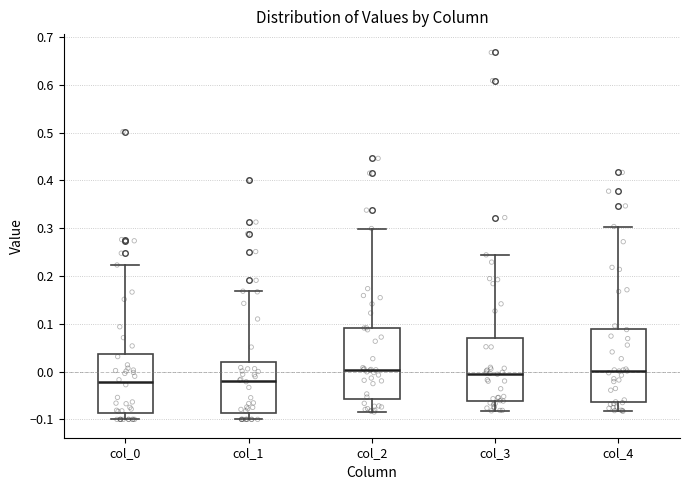

Reading left to right, transcribe this box plot: for each box, give where its median line is, the range the box spans, and where its two whiskers end, as read against the y-axis. The values are not printed on the chart, so give them approximately, as read against the axis.

col_0: median -0.02, box -0.09 to 0.04, whiskers -0.10 to 0.22
col_1: median -0.02, box -0.09 to 0.02, whiskers -0.10 to 0.17
col_2: median 0.00, box -0.06 to 0.09, whiskers -0.08 to 0.30
col_3: median 0.00, box -0.06 to 0.07, whiskers -0.08 to 0.24
col_4: median 0.00, box -0.06 to 0.09, whiskers -0.08 to 0.30